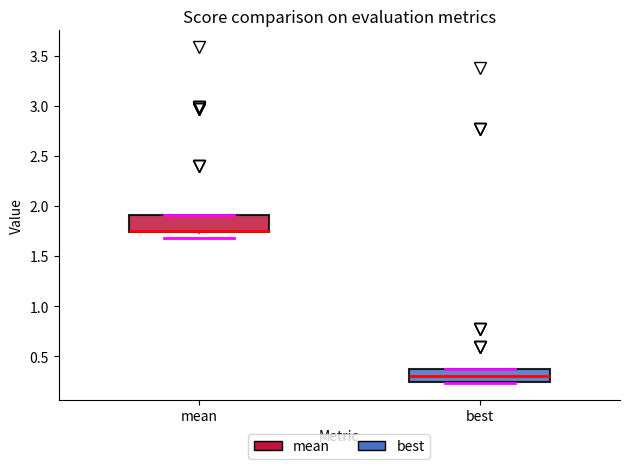

Where is the lower edge of the box for mean on the y-axis? The values are not printed on the chart, so give them approximately, as read against the axis.

1.75